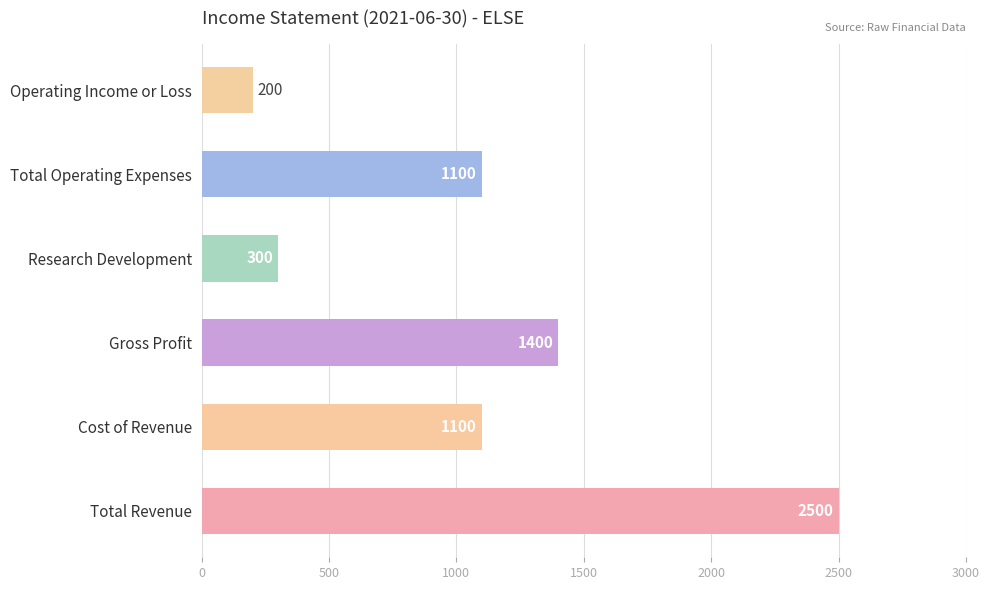

What is the minimum value shown in the chart?

200